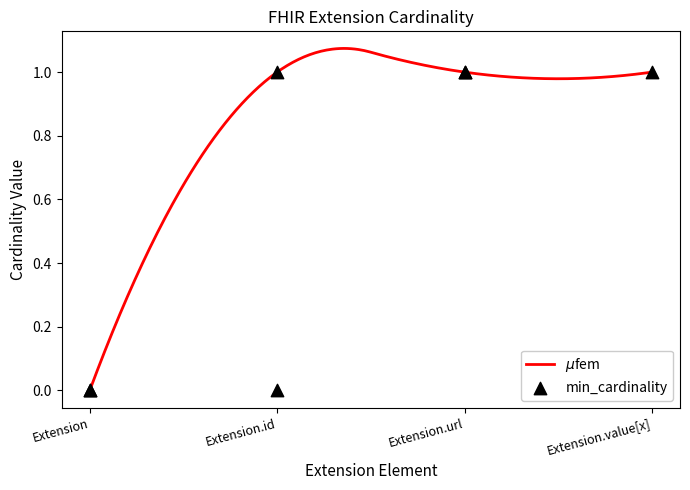

At how many categories does at least one series exceed 0?

3